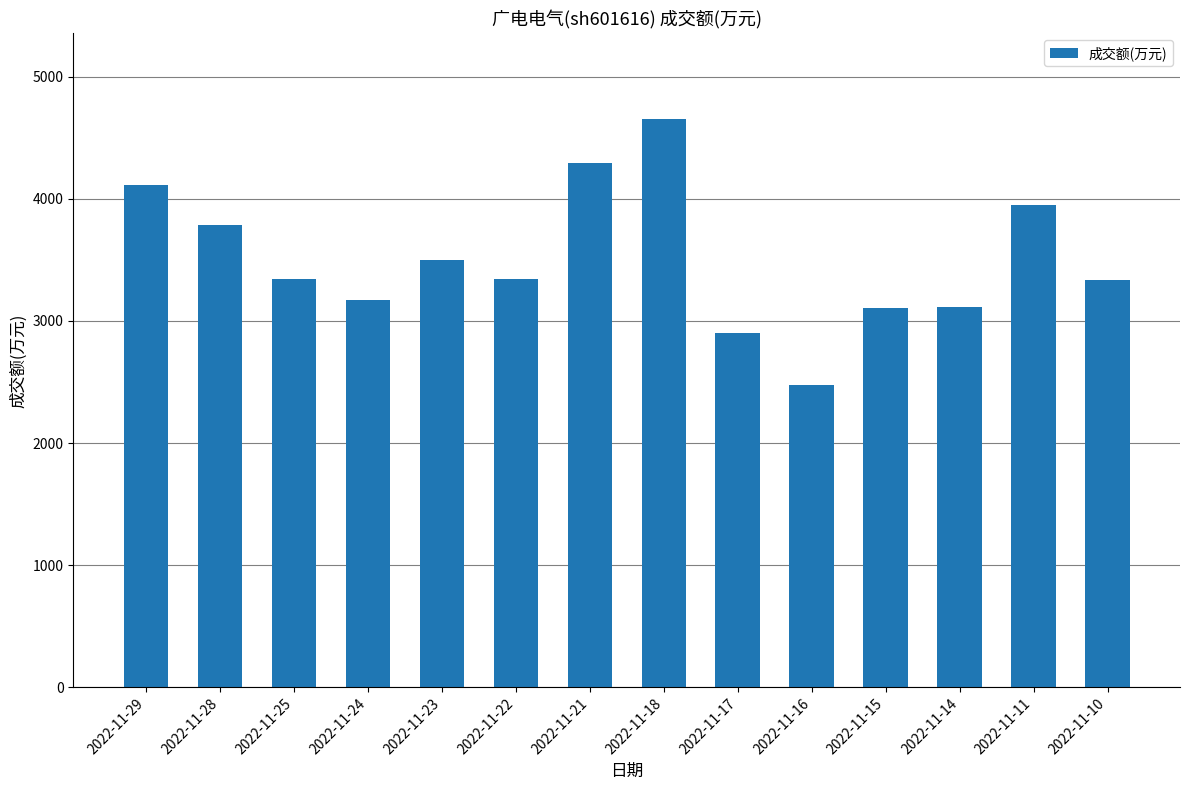

What is the maximum value shown in the chart?

4656